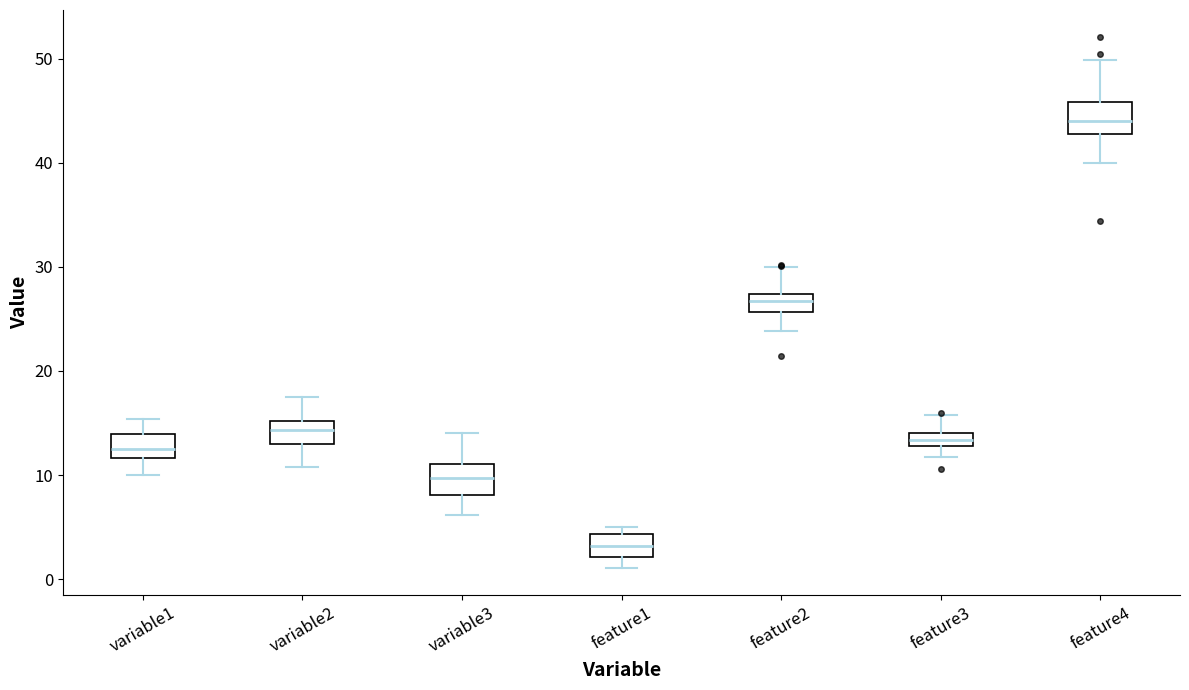

Which box's median line is the lowest?

feature1